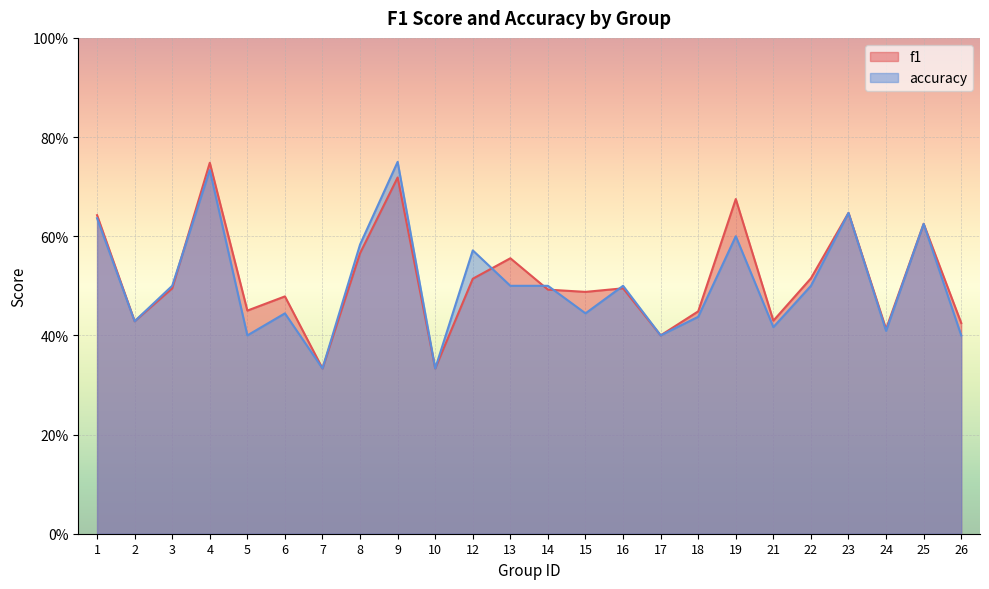

What is the difference between the accuracy values at 10 and 23?

0.3